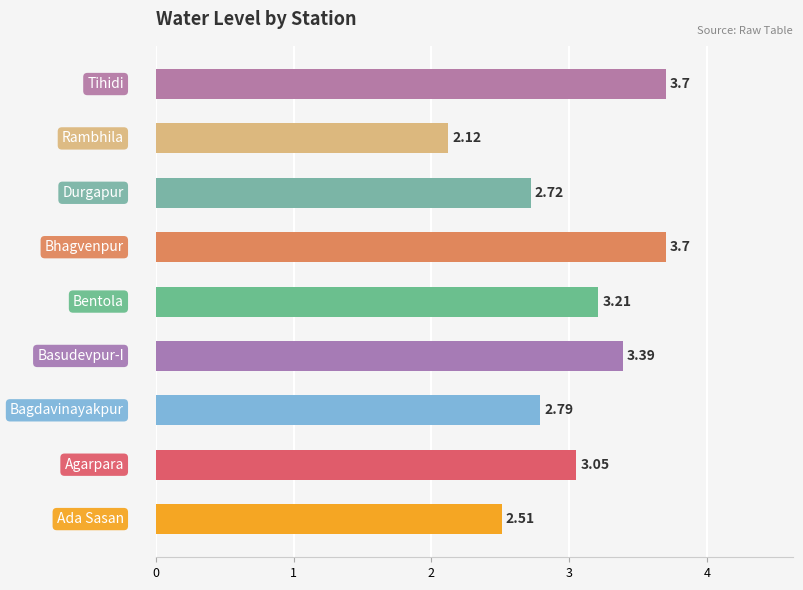

What is the difference between the maximum and minimum values?

1.6